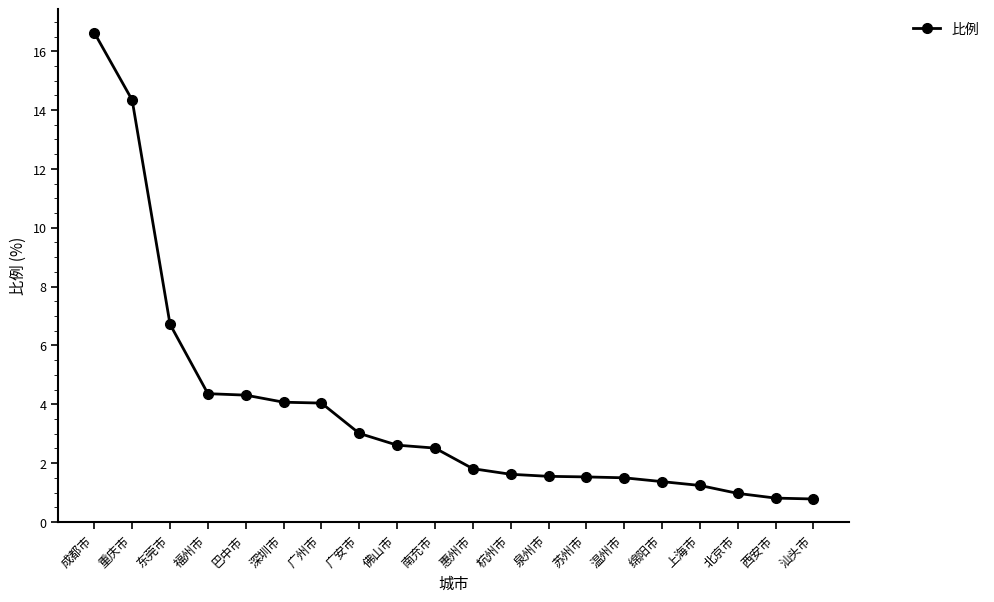

What is the sum of the values at 苏州市 and 巴中市?

5.8